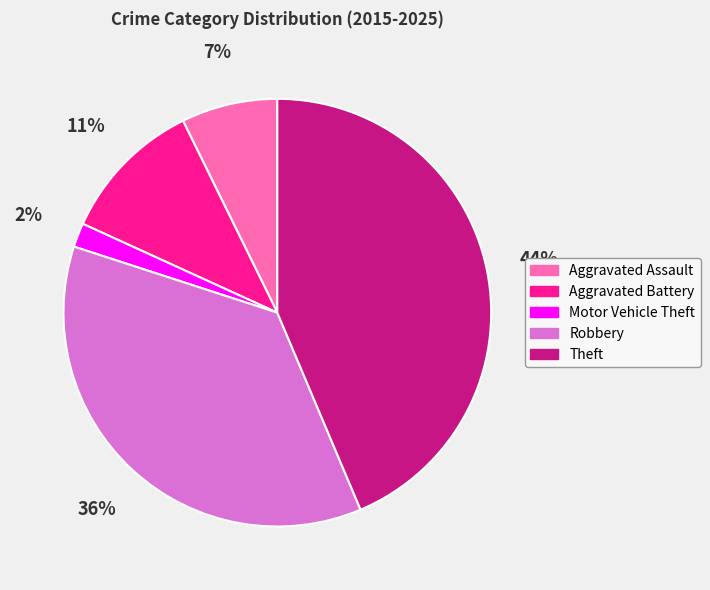

To the nearest percent, what is the combined percentage of Aggravated Assault and Theft?

51%